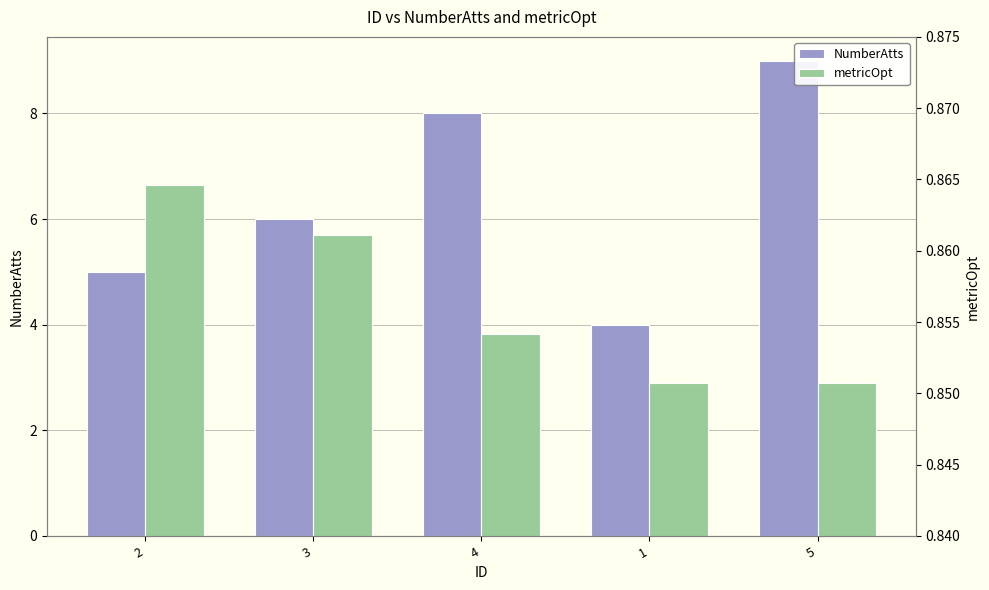

At how many categories does at least one series exceed 5?

3